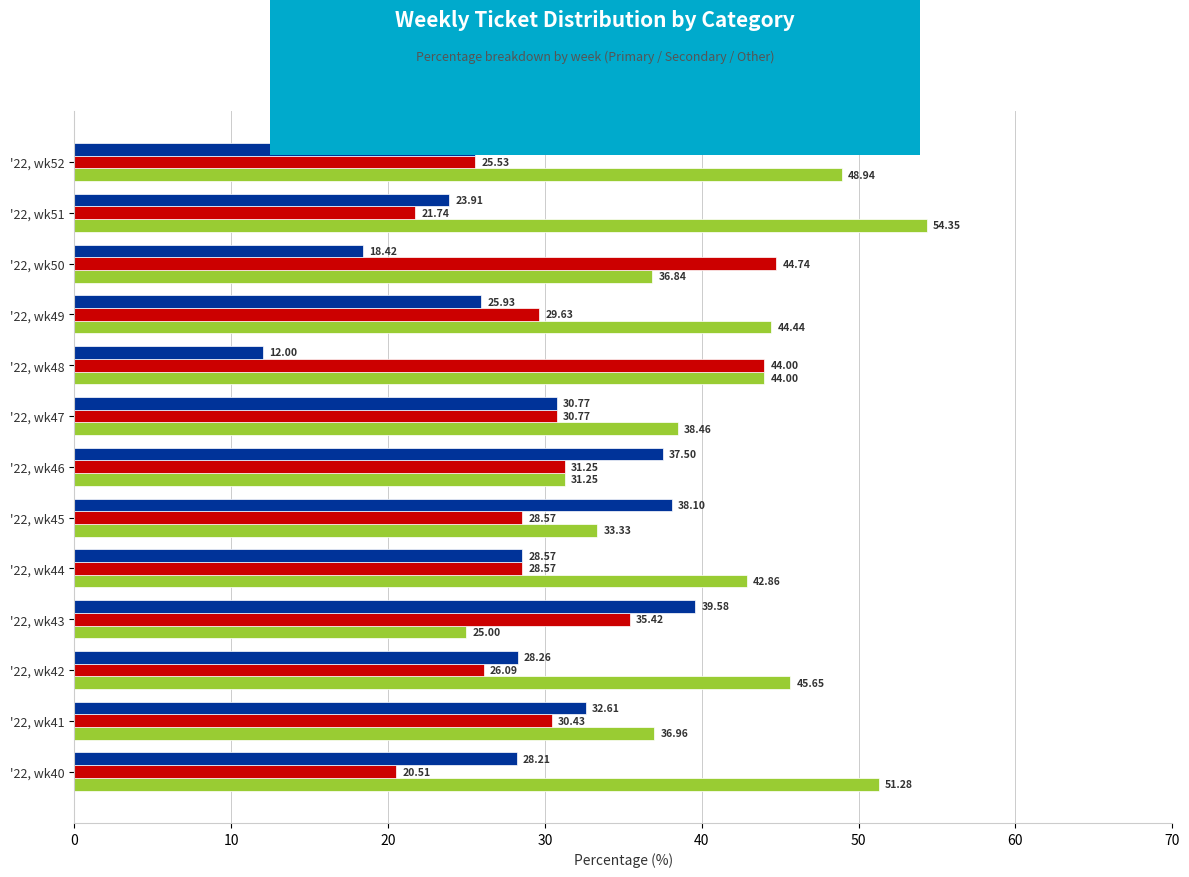

List the labels in order of OTHER value, smallest first.

'22, wk48, '22, wk50, '22, wk51, '22, wk52, '22, wk49, '22, wk40, '22, wk42, '22, wk44, '22, wk47, '22, wk41, '22, wk46, '22, wk45, '22, wk43